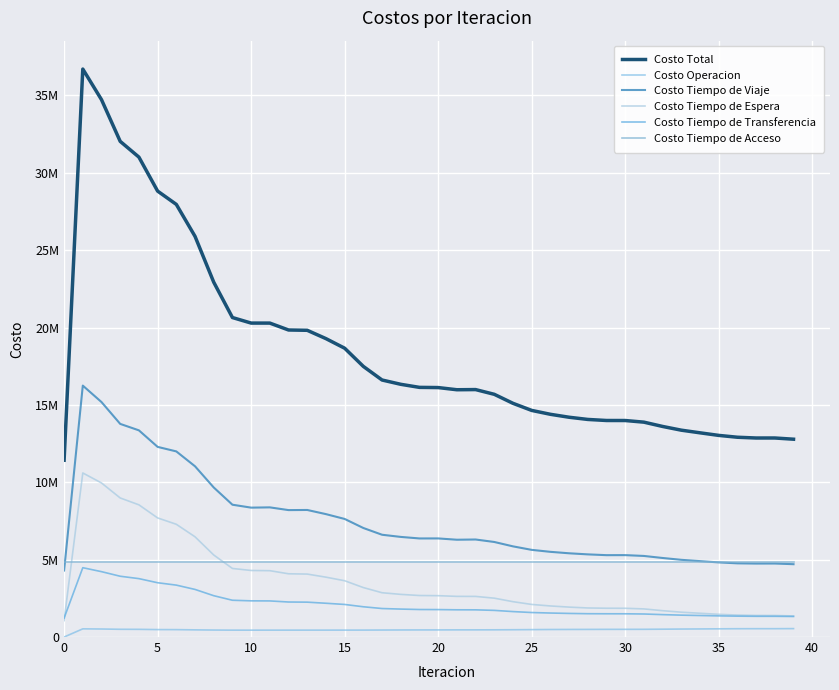

True or false: Costo Tiempo de Viaje and Costo Tiempo de Espera intersect in this chart.

False